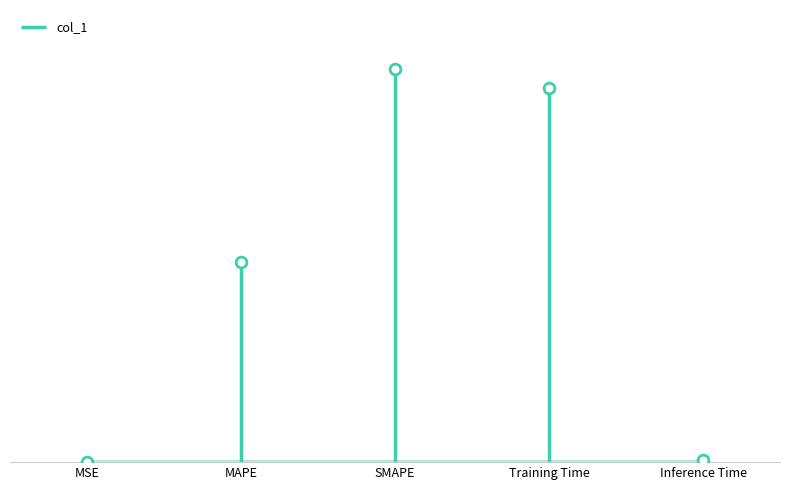

What is the change in value from SMAPE to Training Time?

-0.1